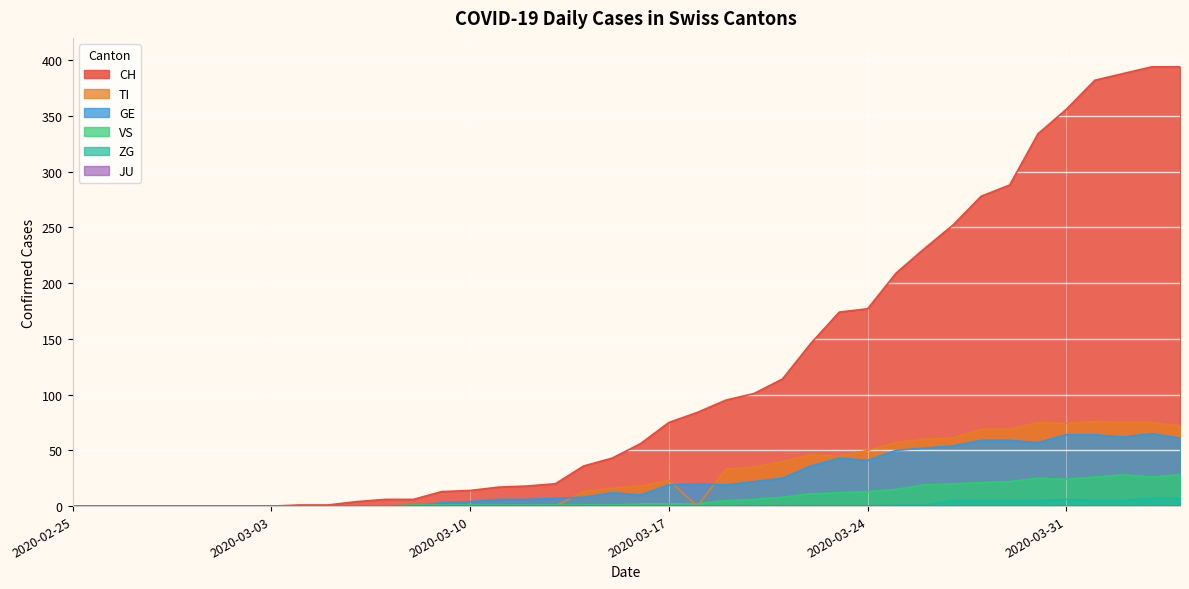

True or false: GE has a value of 30 at 2020-02-29.

False